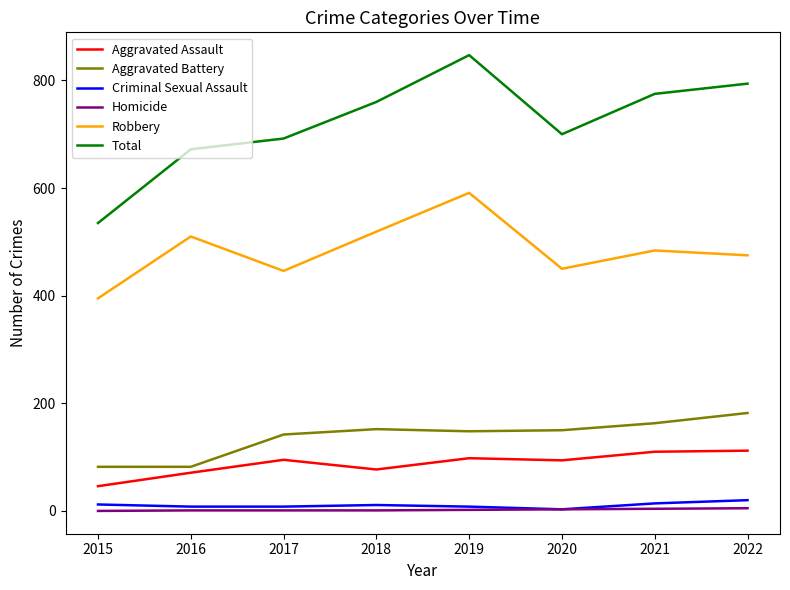

What is the difference between the Aggravated Assault values at 2016 and 2017?

24